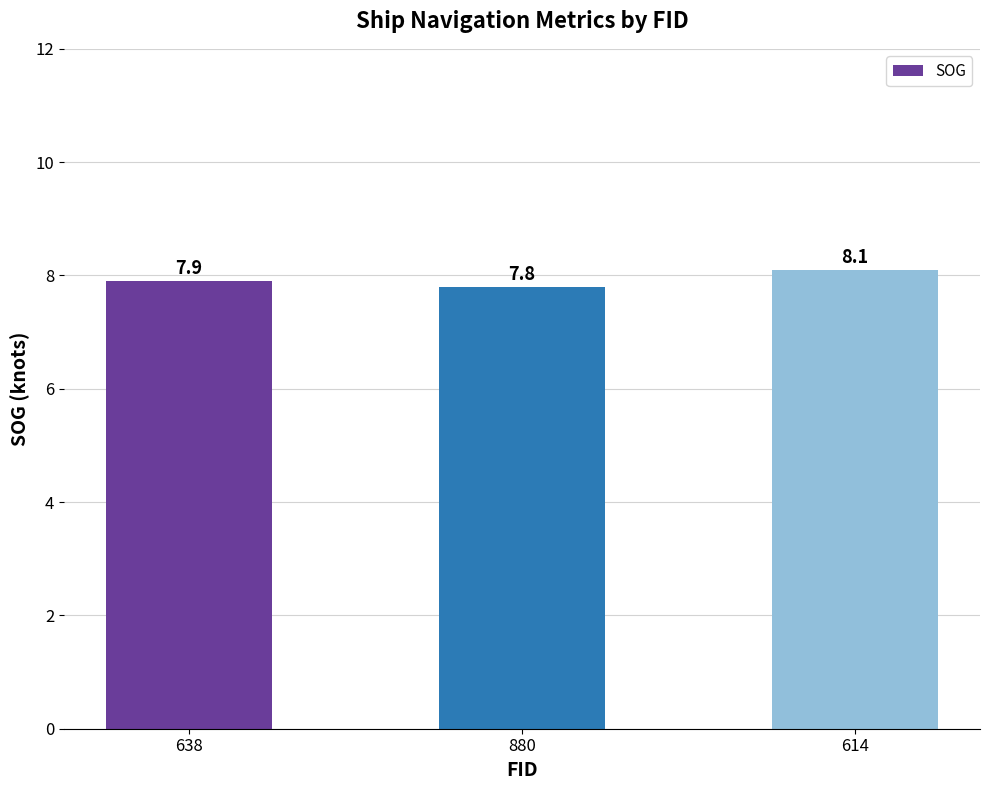

What is the change in value from 638 to 880?

-0.1